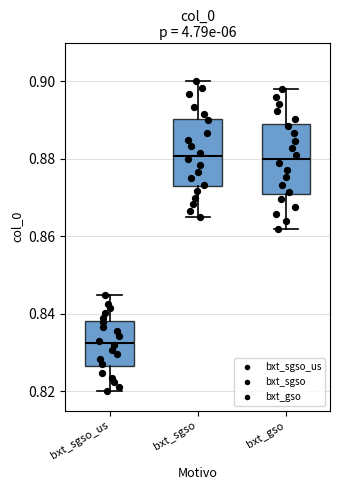

Reading left to right, read every box against the y-axis: the position of its median line, the range the box covers, and the ends of its whiskers. The values are not printed on the chart, so give them approximately, as read against the axis.

bxt_sgso_us: median 0.832, box 0.826 to 0.838, whiskers 0.820 to 0.846
bxt_sgso: median 0.880, box 0.872 to 0.890, whiskers 0.866 to 0.900
bxt_gso: median 0.880, box 0.872 to 0.890, whiskers 0.862 to 0.898